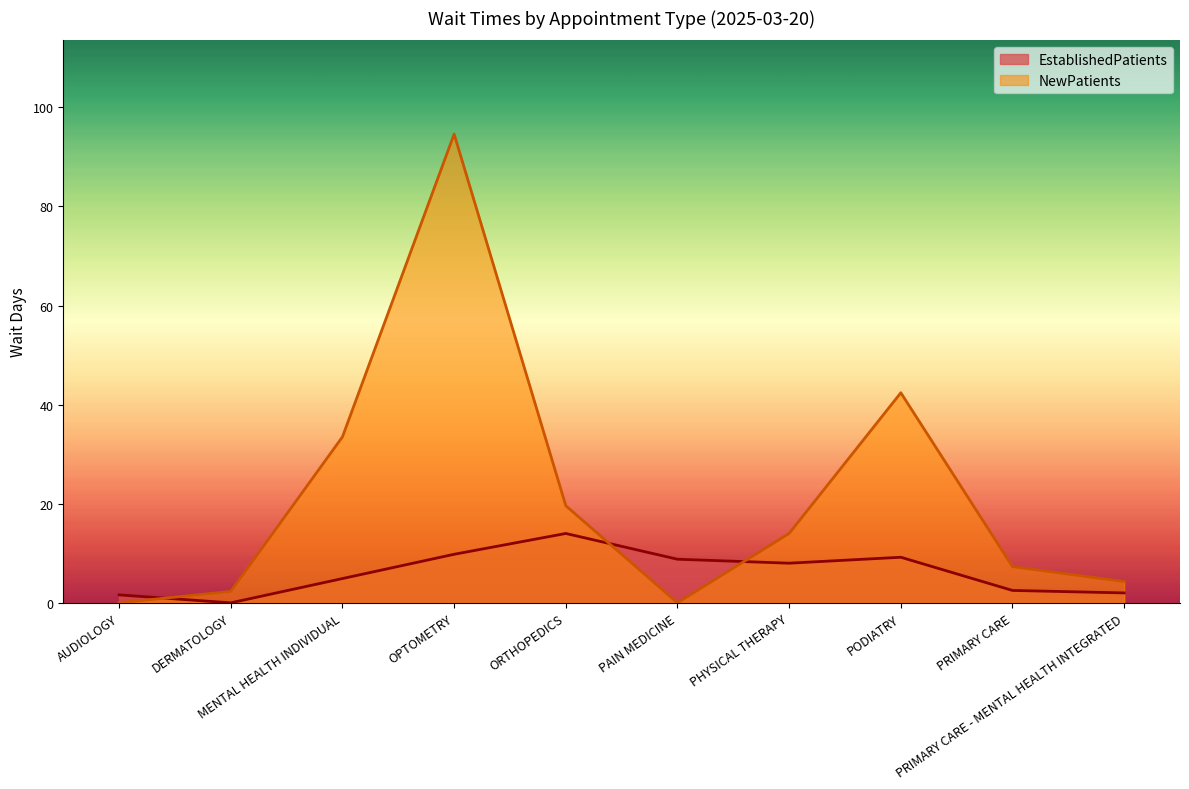

What is the sum of the NewPatients values at PHYSICAL THERAPY and PAIN MEDICINE?

14.0